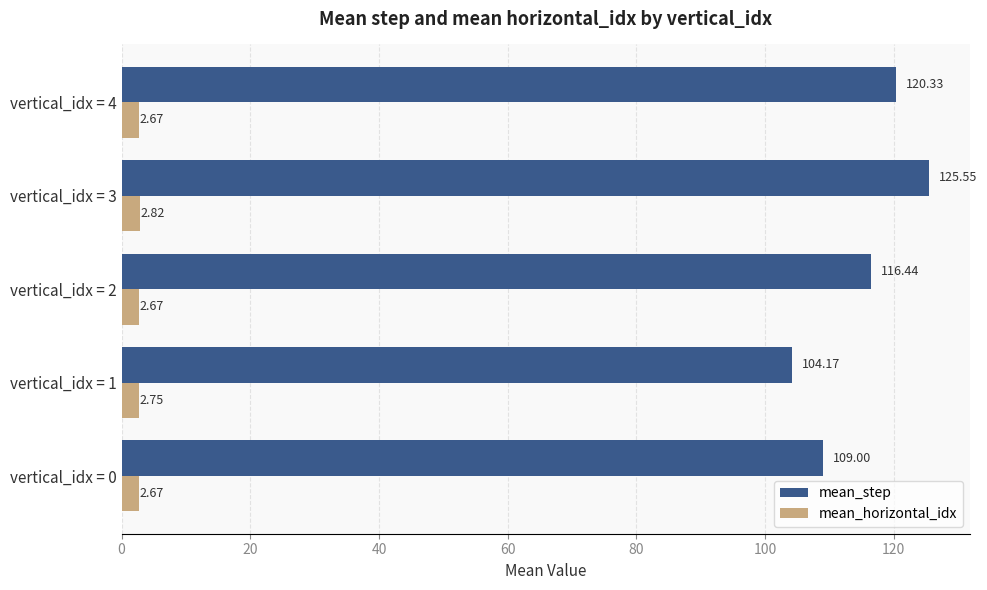

At which category is the sum across all series the highest?

vertical_idx = 3